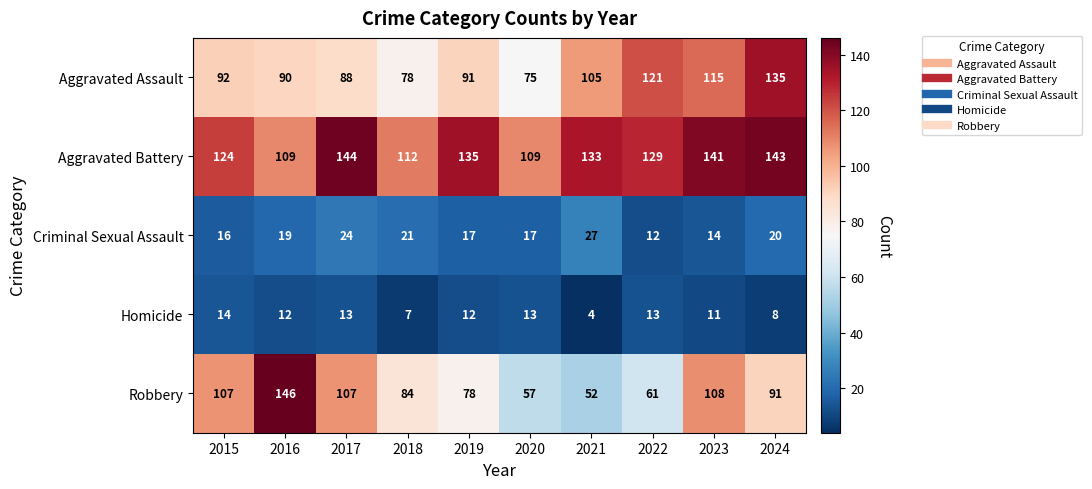

How many categories are shown in the chart?

10